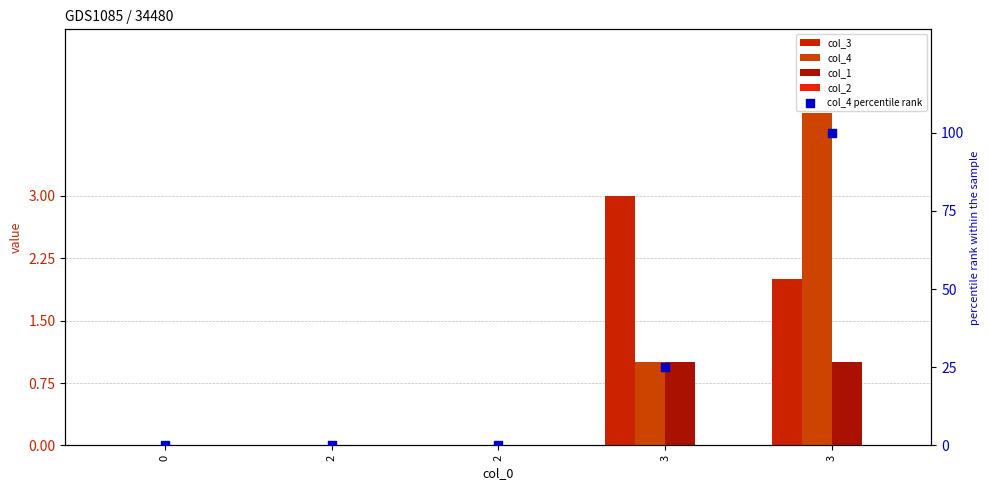

What is the total value across all series at 3?

30